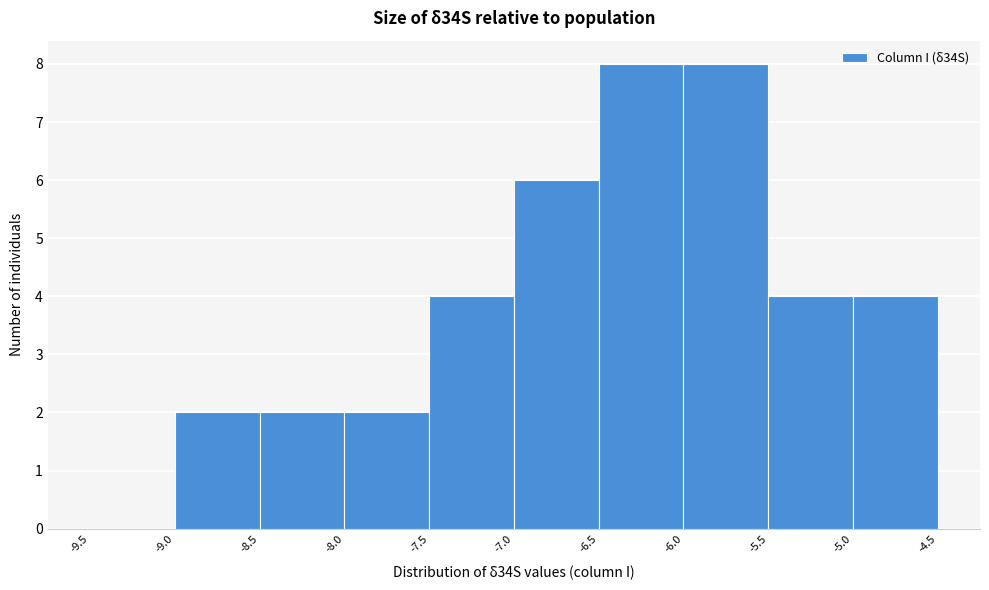

Reading left to right, transcribe this chart: for each bar, give the range it covers on the x-axis and its height. The values are not printed on the chart, so give them approximately, as read against the axis.

-9.5 to -9.0: 0
-9.0 to -8.5: 2
-8.5 to -8.0: 2
-8.0 to -7.5: 2
-7.5 to -7.0: 4
-7.0 to -6.5: 6
-6.5 to -6.0: 8
-6.0 to -5.5: 8
-5.5 to -5.0: 4
-5.0 to -4.5: 4